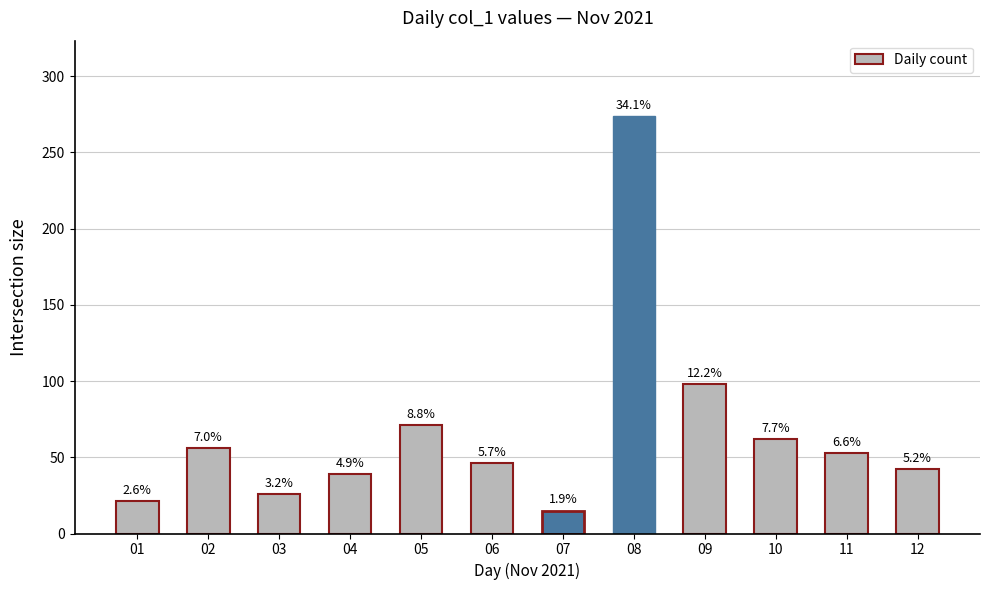

Which label corresponds to the largest value in the chart?

08